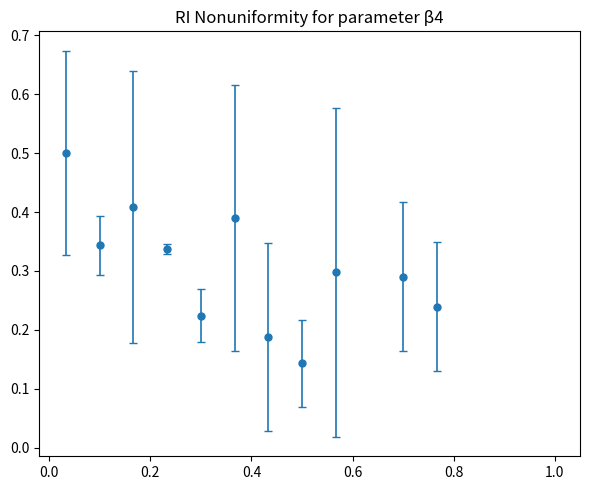

How many values are between 0 and 1?

11